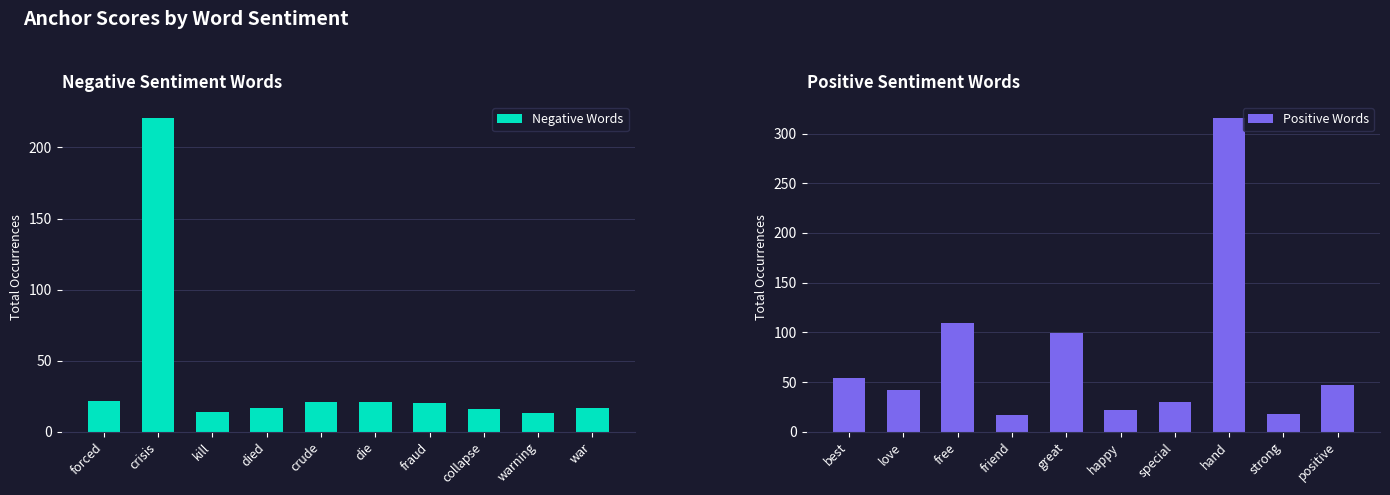

Rank the series by their maximum value, from lowest to highest.

Negative Words, Positive Words